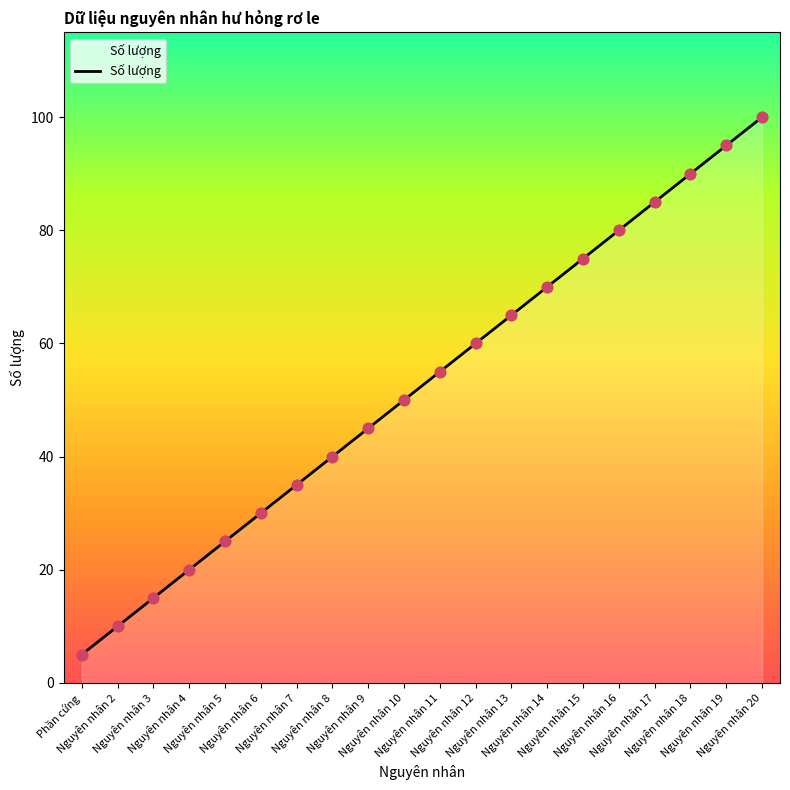

Which has a higher value, Phần cứng or Nguyên nhân 4?

Nguyên nhân 4